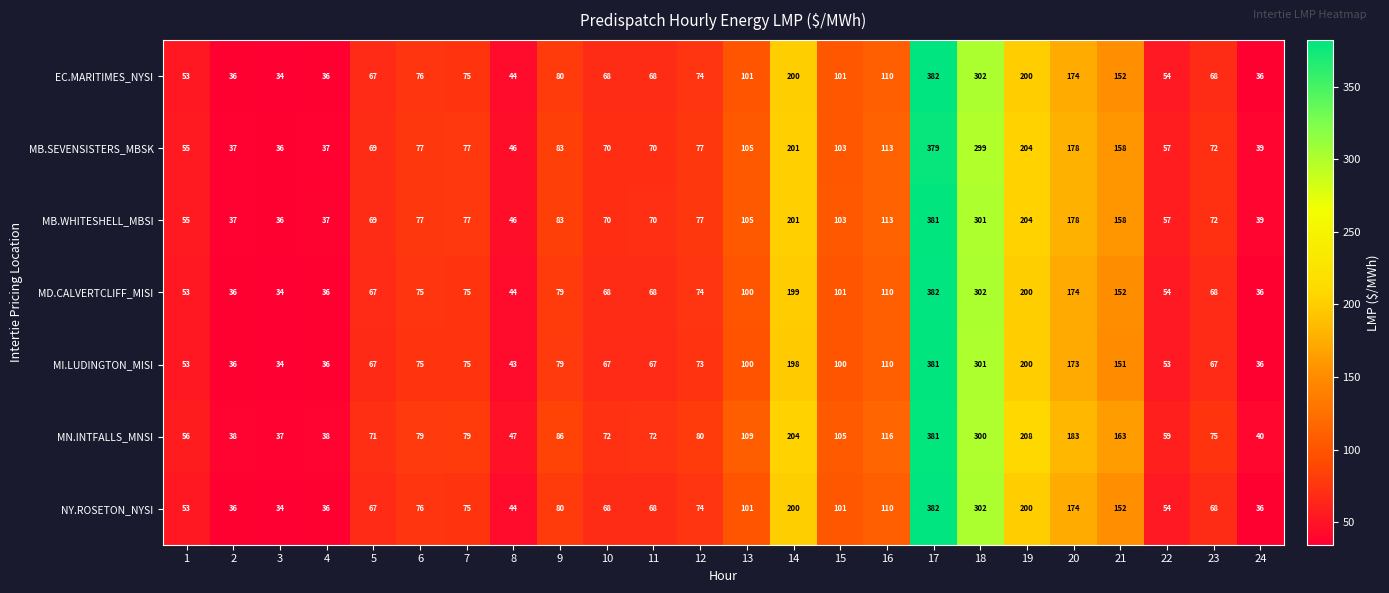

What is the highest value of the MB.SEVENSISTERS_MBSK series?

379